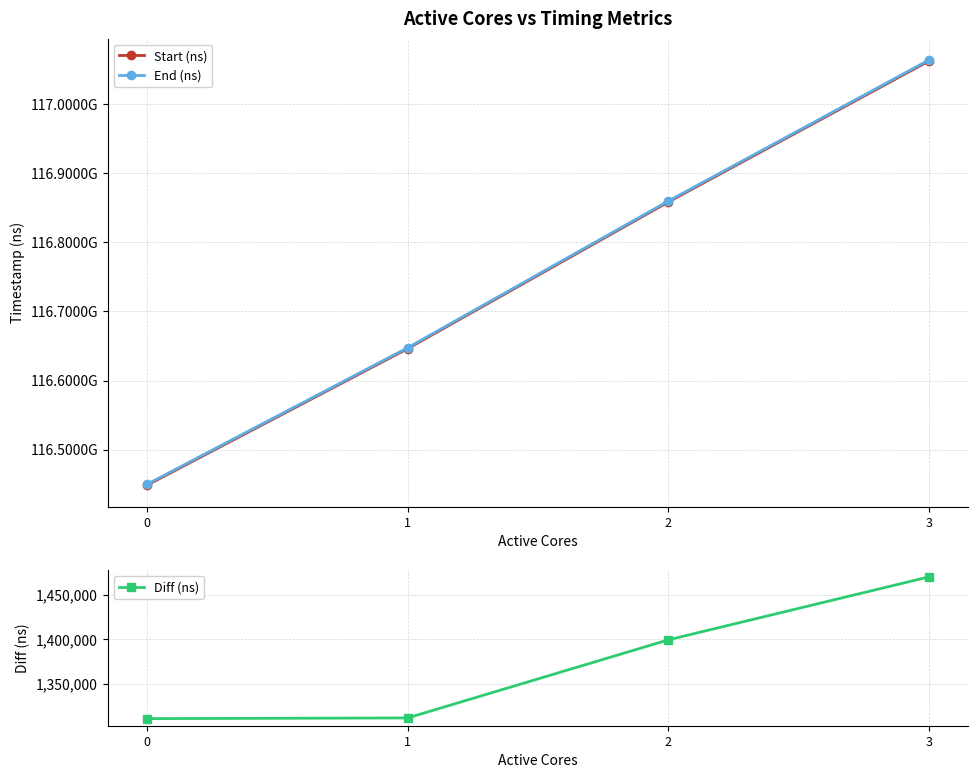

The value of Diff (ns) at 2 is 1399490. True or false?

True